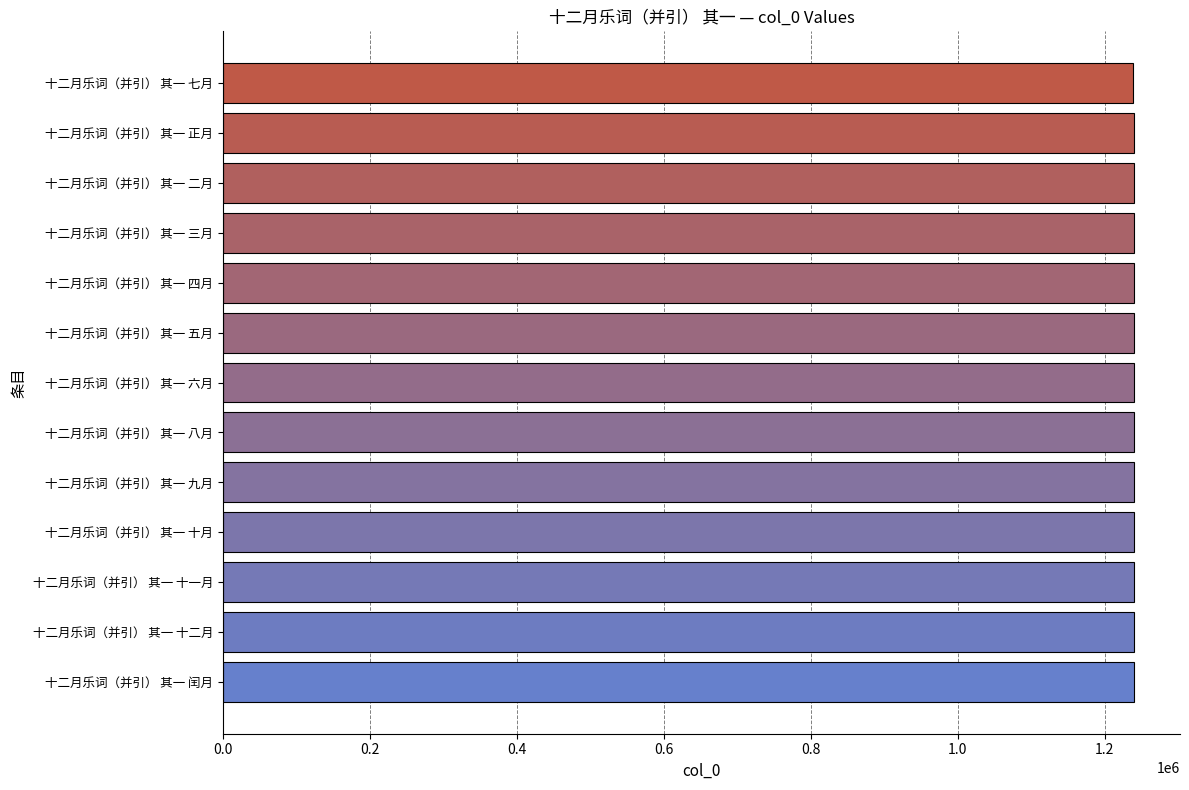

Are the bars horizontal?

Yes